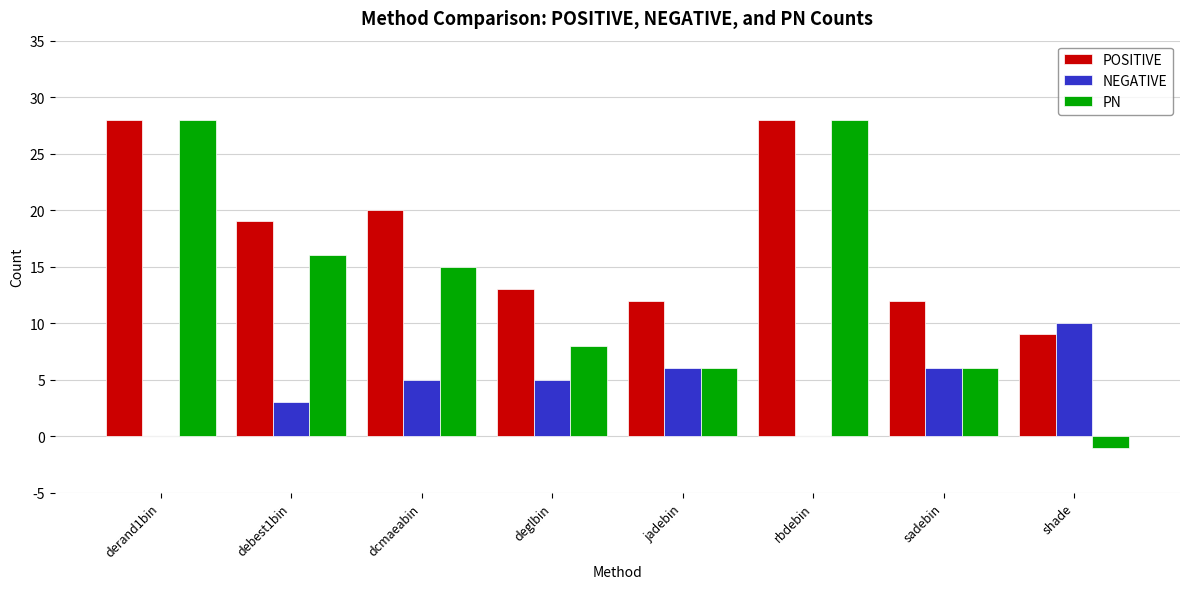

Is it true that PN equals 14 at derand1bin?

False